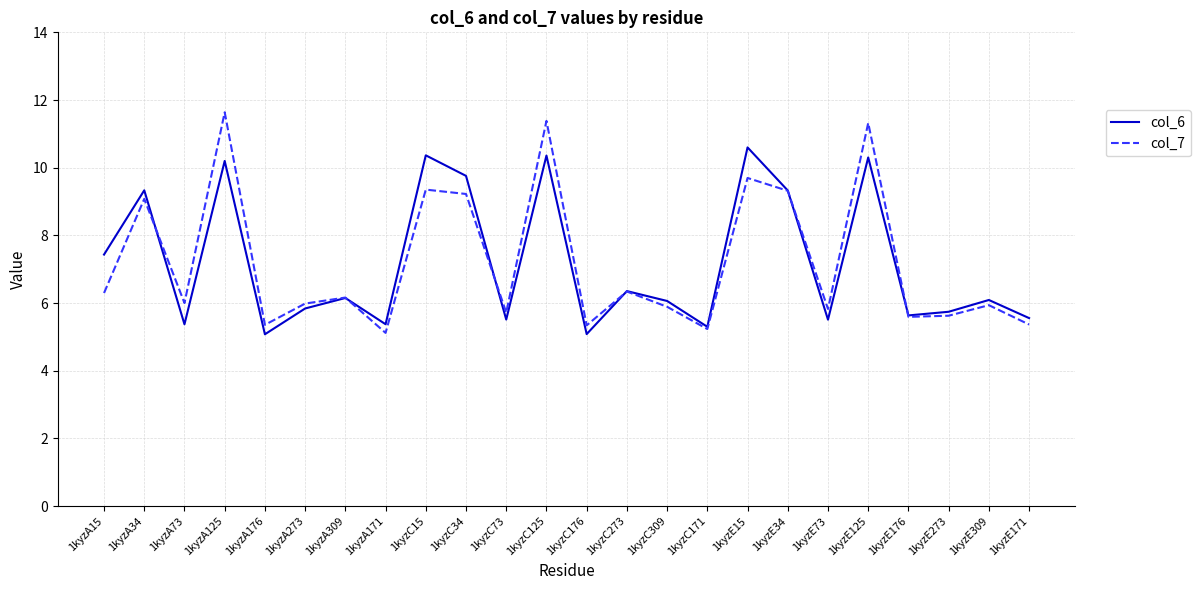

At which label does col_7 reach its peak?

1kyzA125